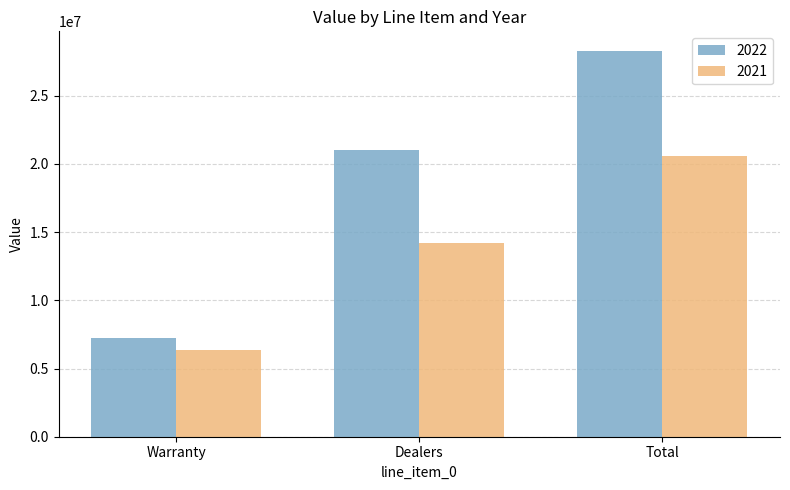

How many distinct data groups are displayed?

2